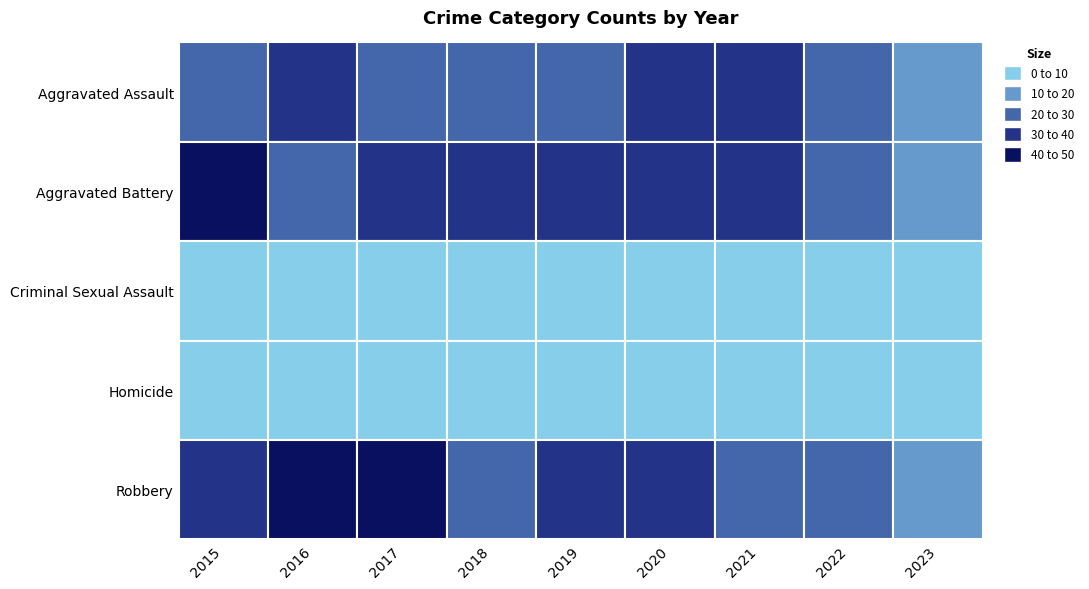

What is the difference between the Robbery values at 0 and 6?

14